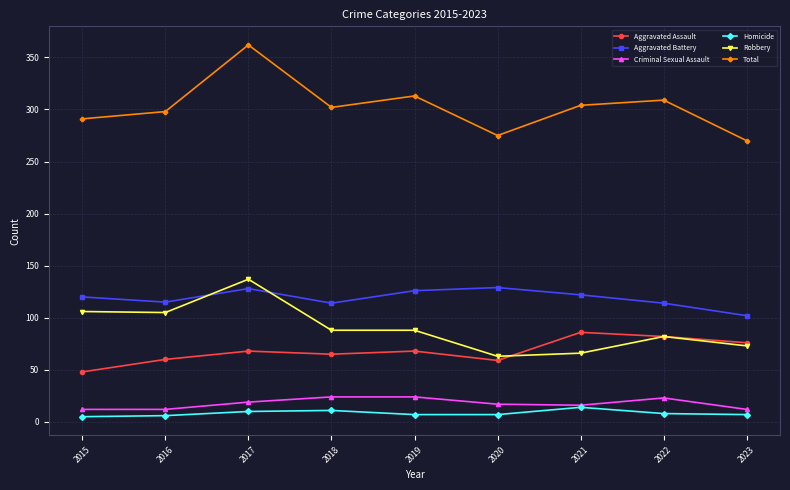

What is the value of the Robbery point at the 6th from the left?

63